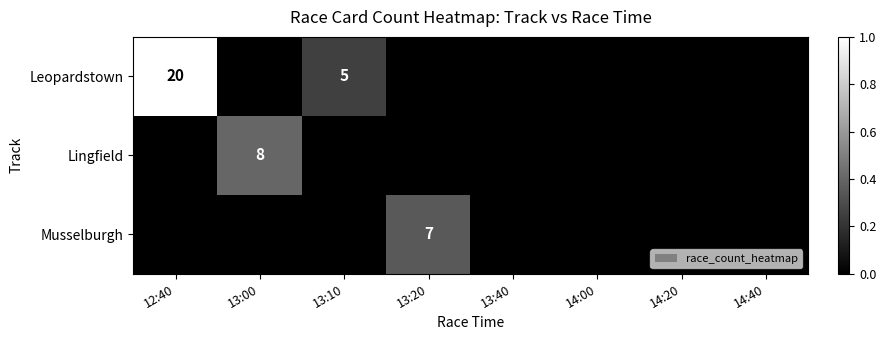

True or false: Leopardstown has a value of 5 at 13:10.

True